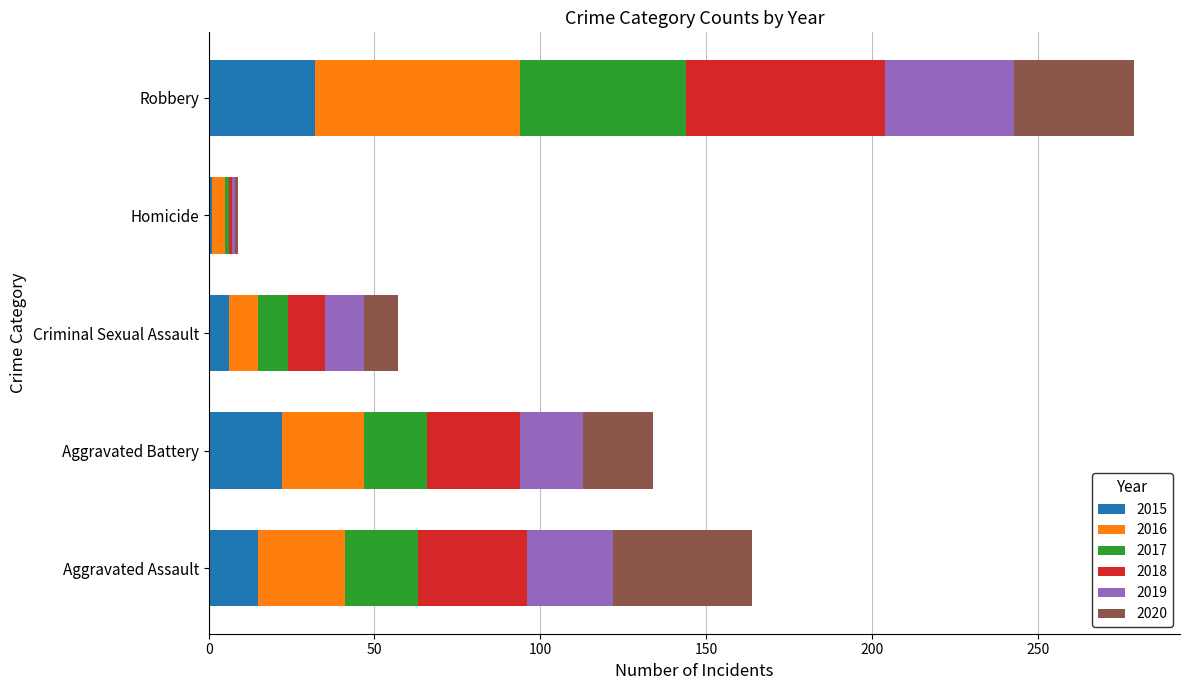

What are all the series names shown in the legend?

2015, 2016, 2017, 2018, 2019, 2020